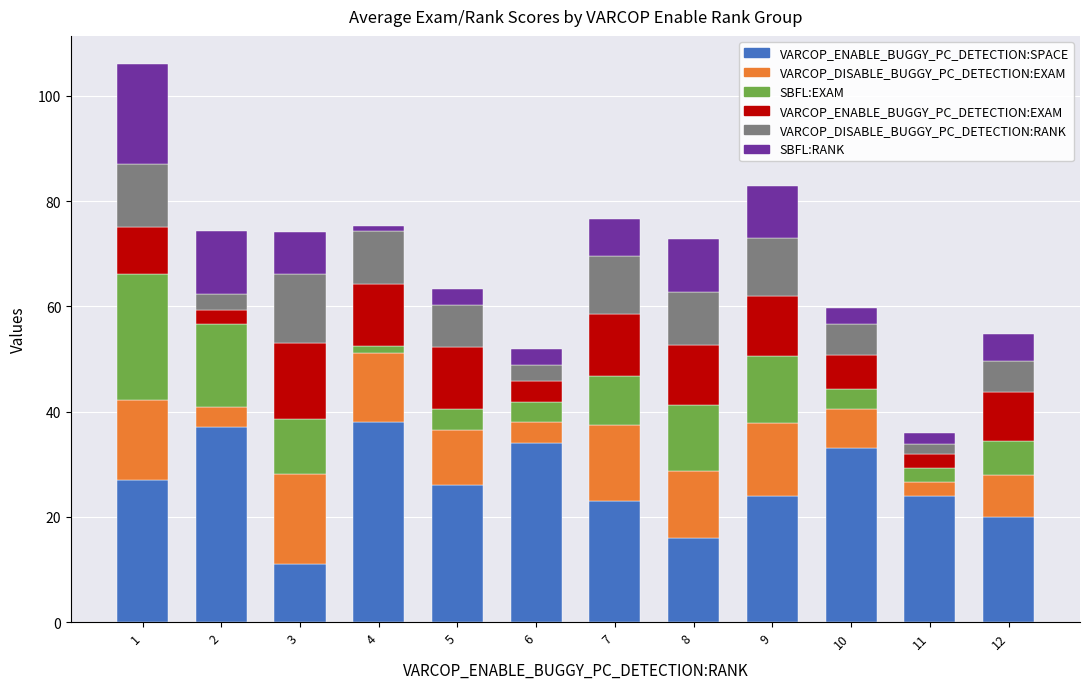

What is the total value across all series at 3?

74.1